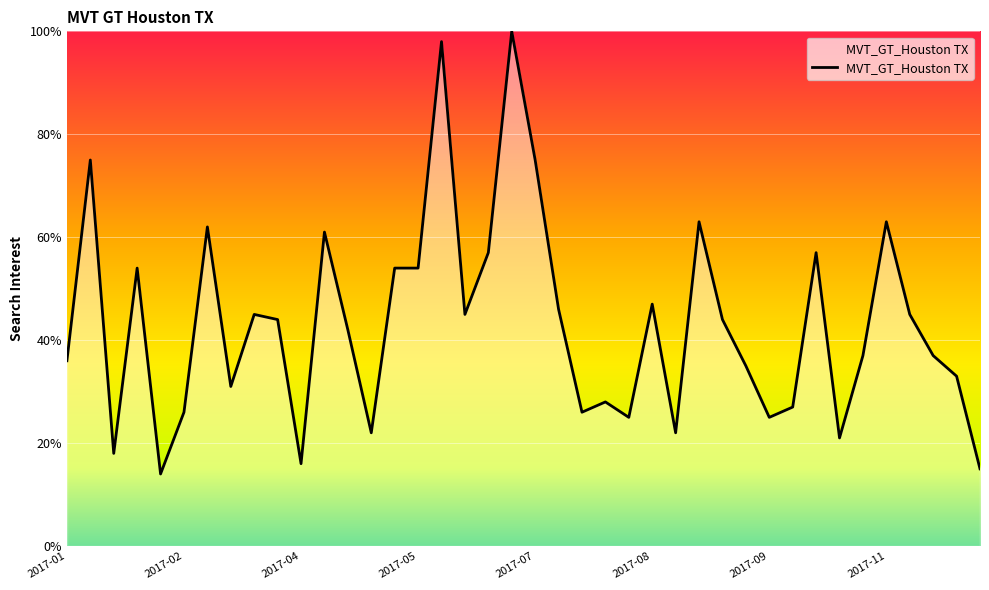

What is the difference between the maximum and minimum values?

86